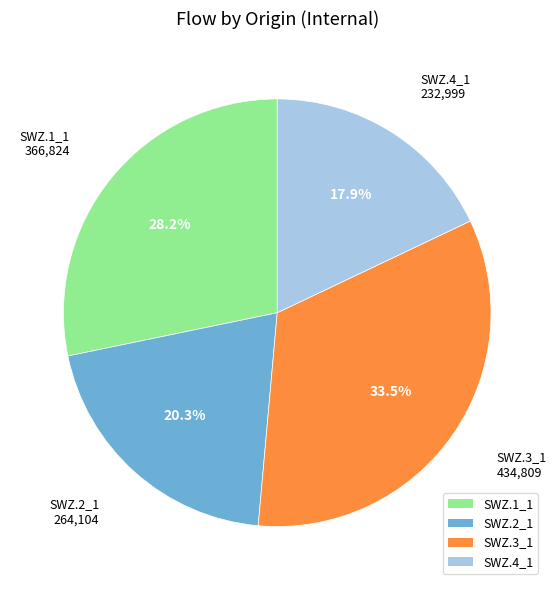

To the nearest percent, what portion does SWZ.1_1 represent?

28%